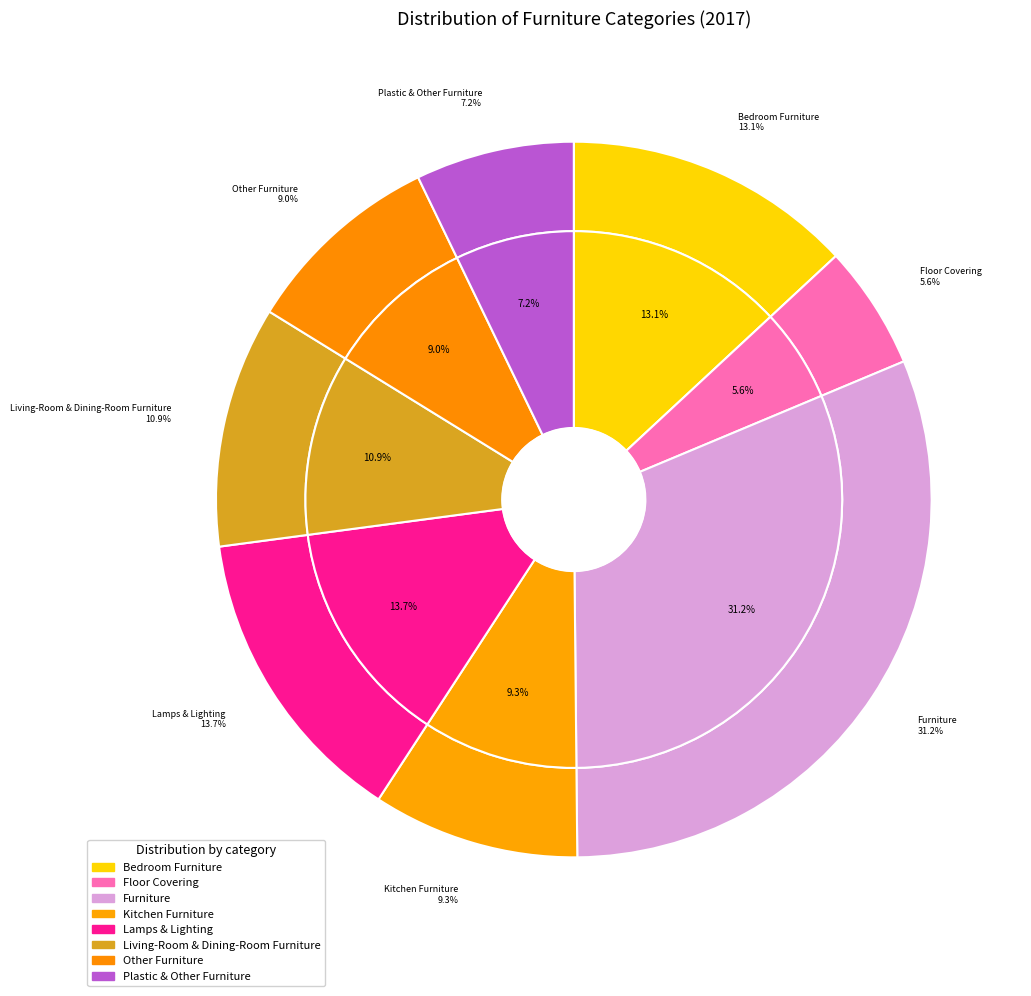

Does Furniture account for over 50% of the chart?

No